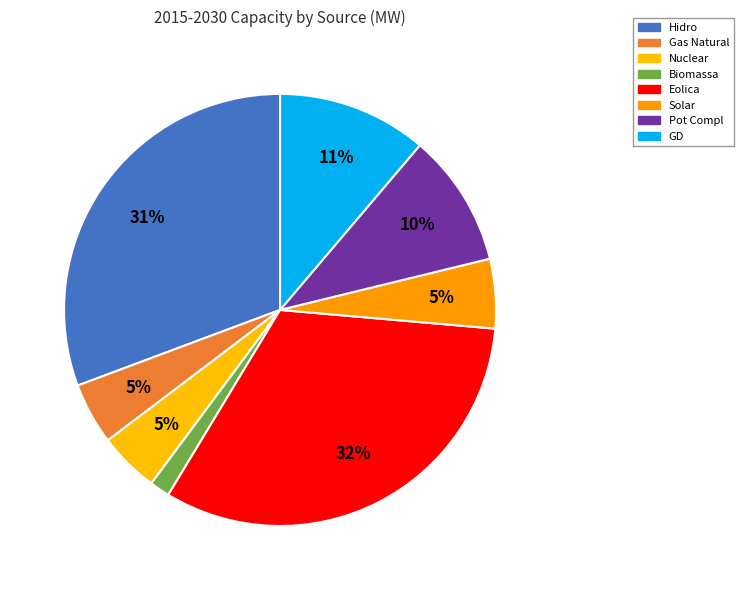

Count the number of slices in the pie.

8